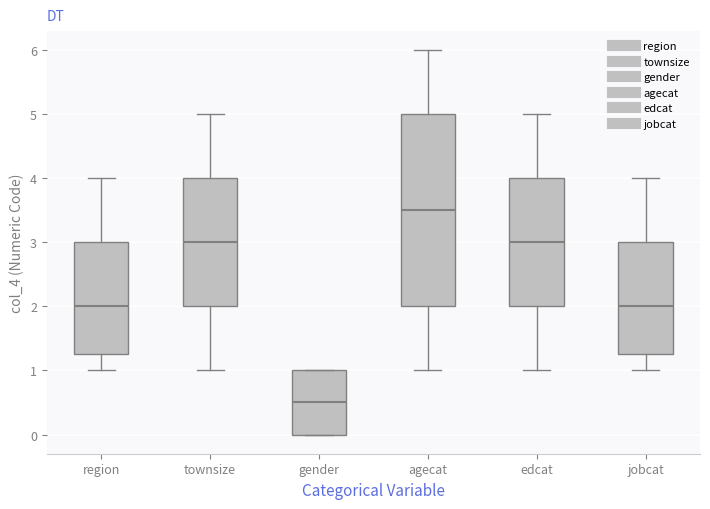

Which box is the tallest, from its lower edge to its upper edge?

agecat